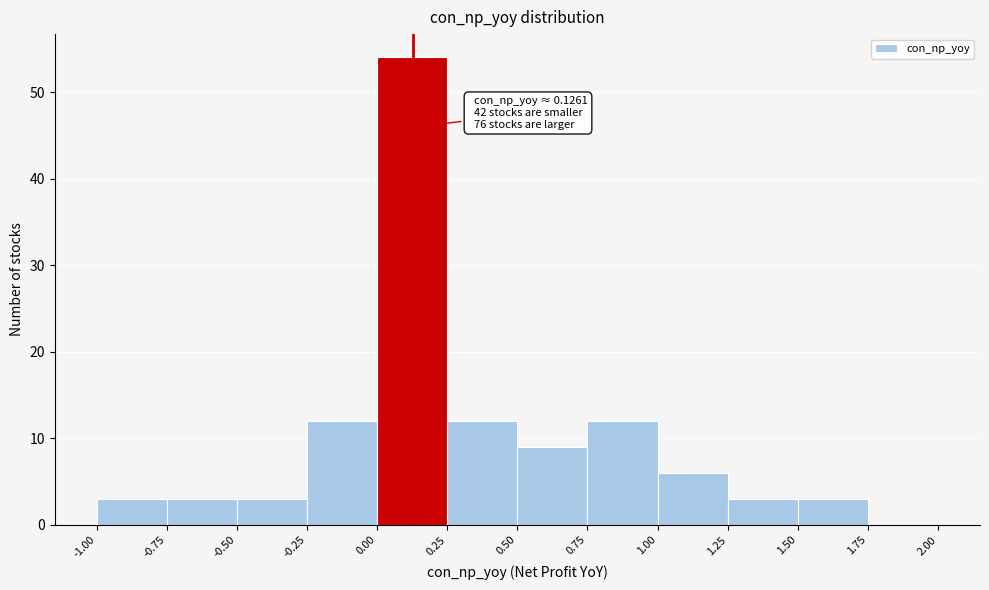

Over which range of the x-axis is the bar tallest?

0.00 to 0.25